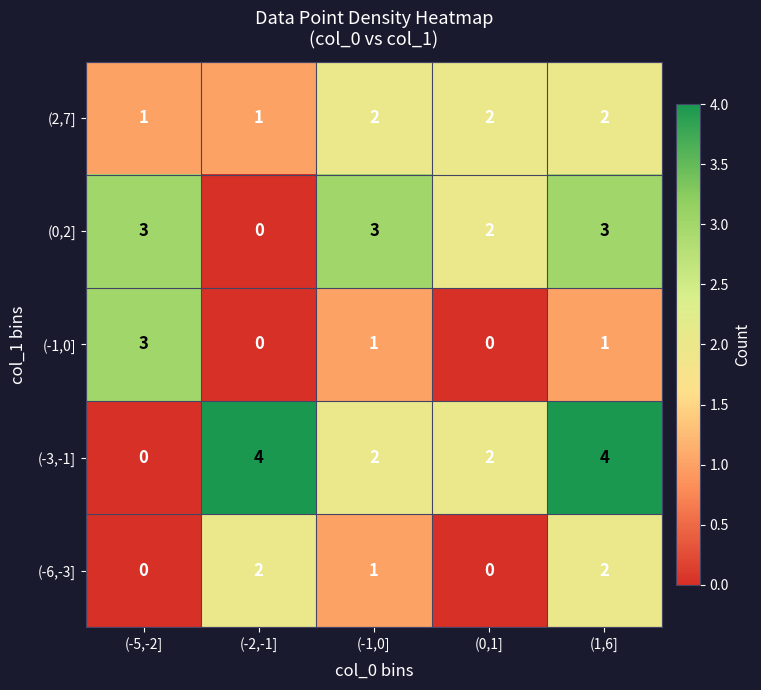

How many data points does each series have?

5